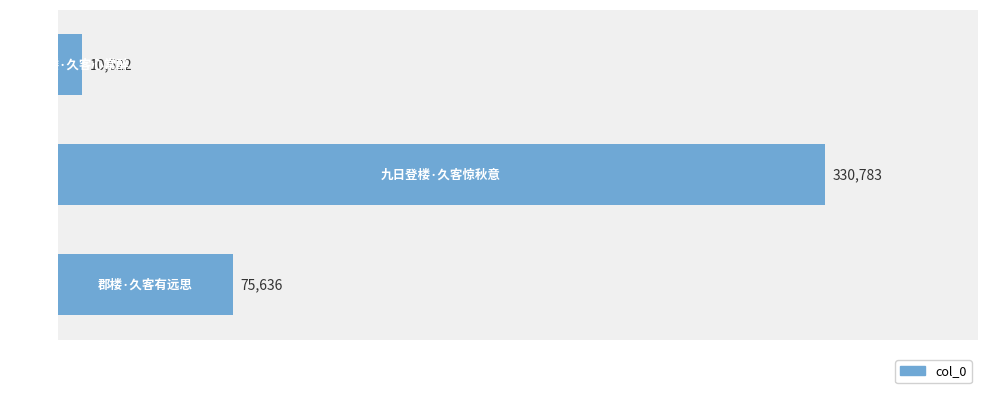

What is the maximum value shown in the chart?

330783